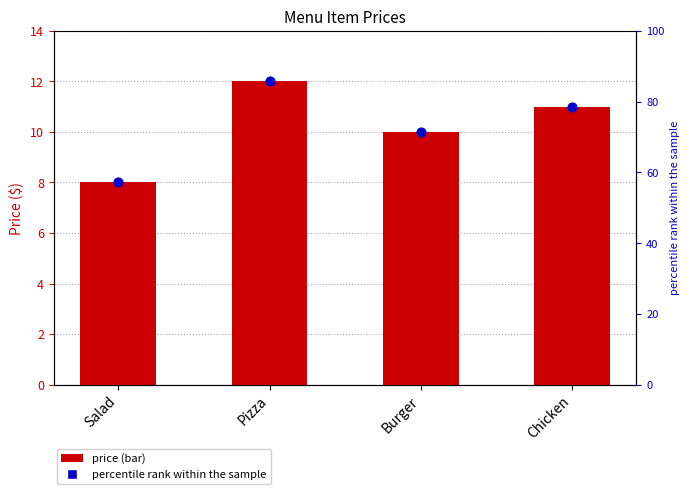

What is the change in value from Salad to Pizza?

+4